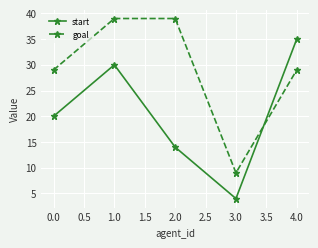

Reading left to right, extract all data points from this chart.

start: 20	30	14	4	35
goal: 29	39	39	9	29